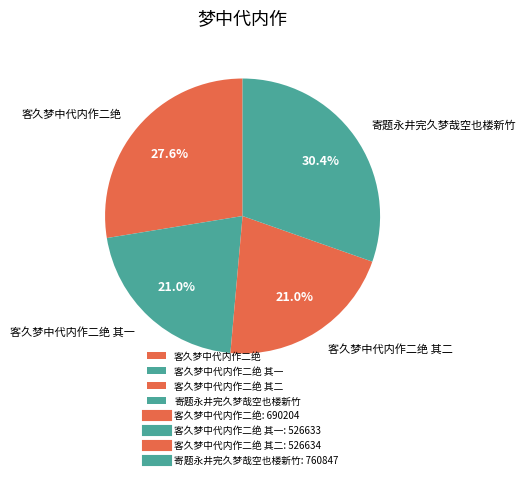

What percentage is the 客久梦中代内作二绝 其二 slice, to the nearest percent?

21%